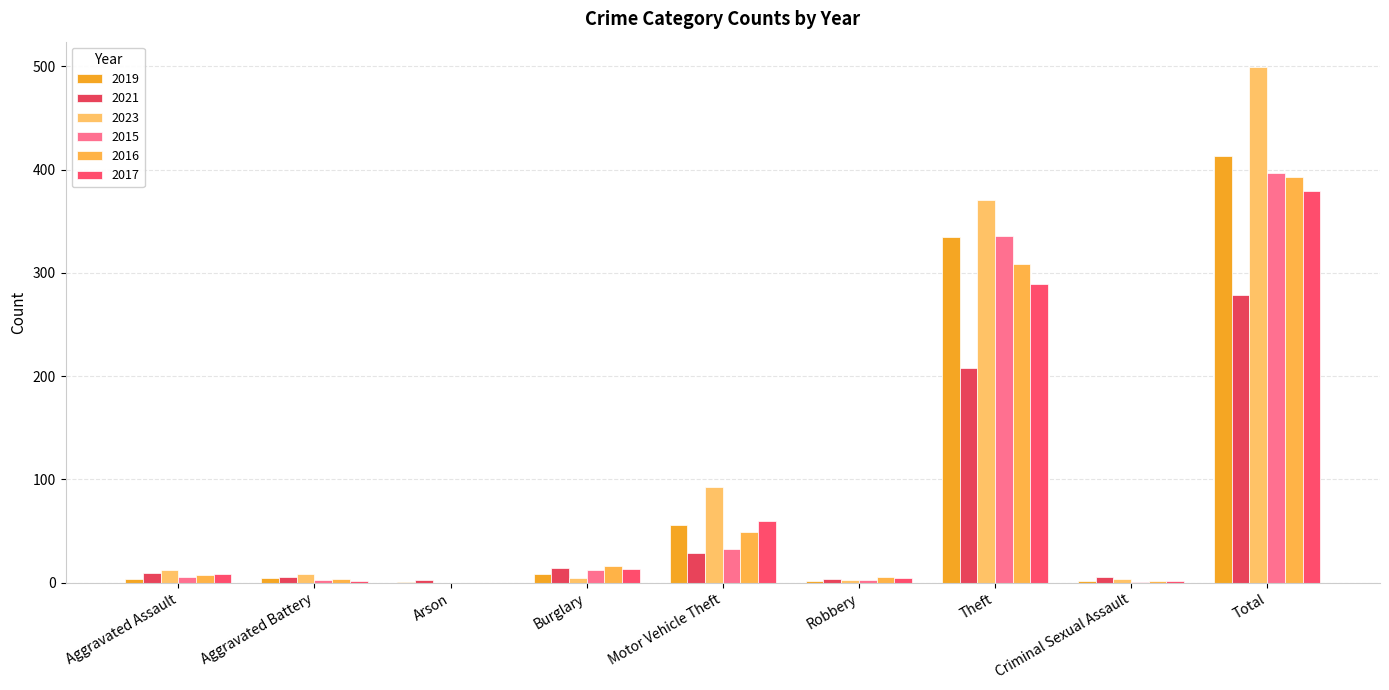

How many groups of bars are there?

9